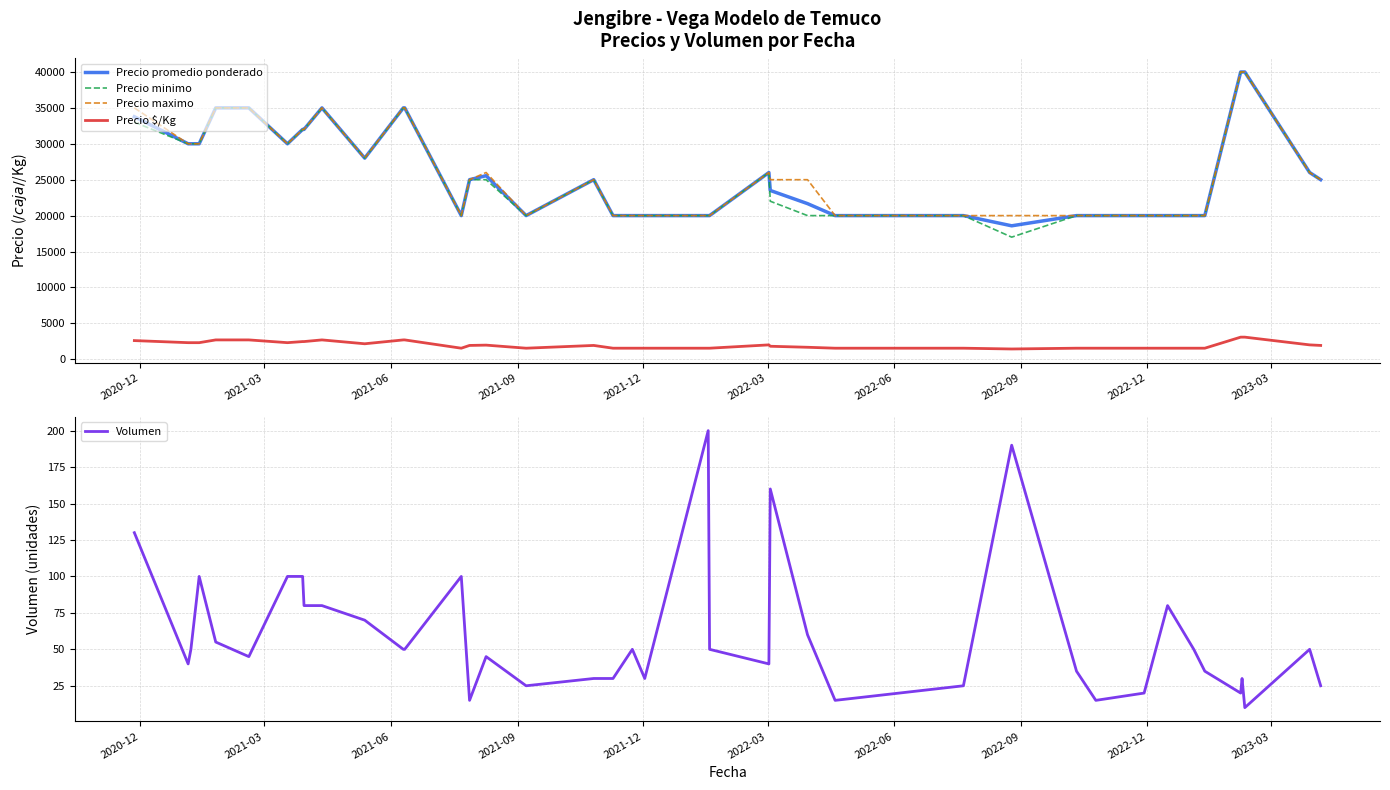

What is the highest value of the Precio minimo series?

40000